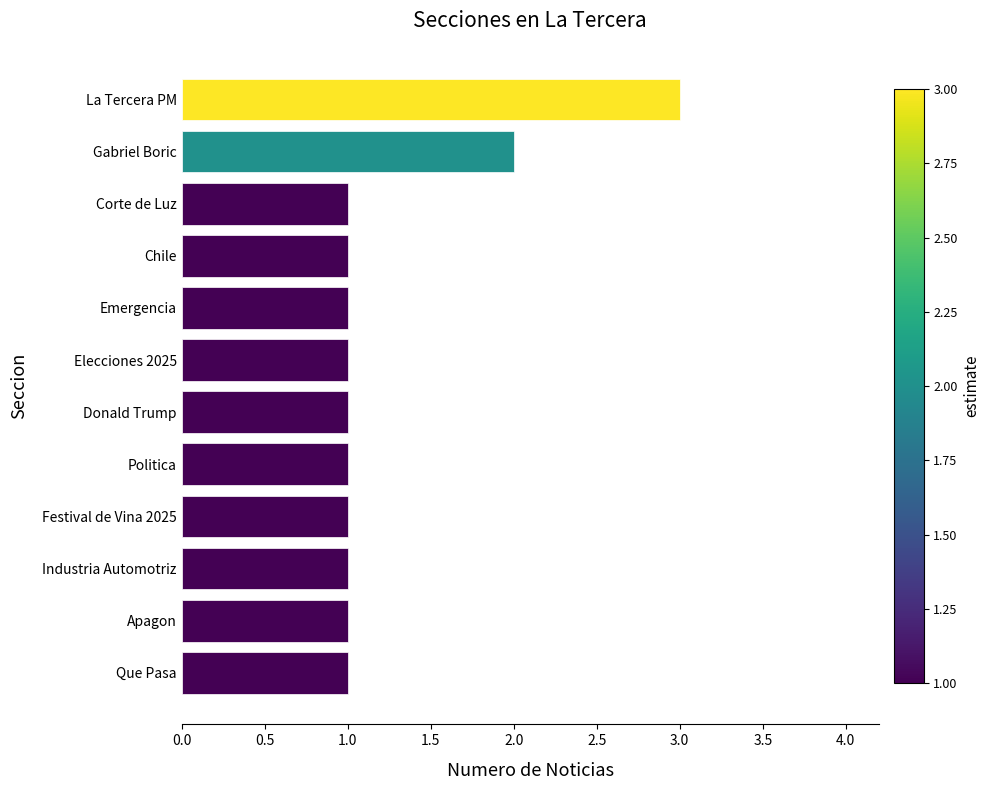

The value at Corte de Luz is 1. True or false?

True